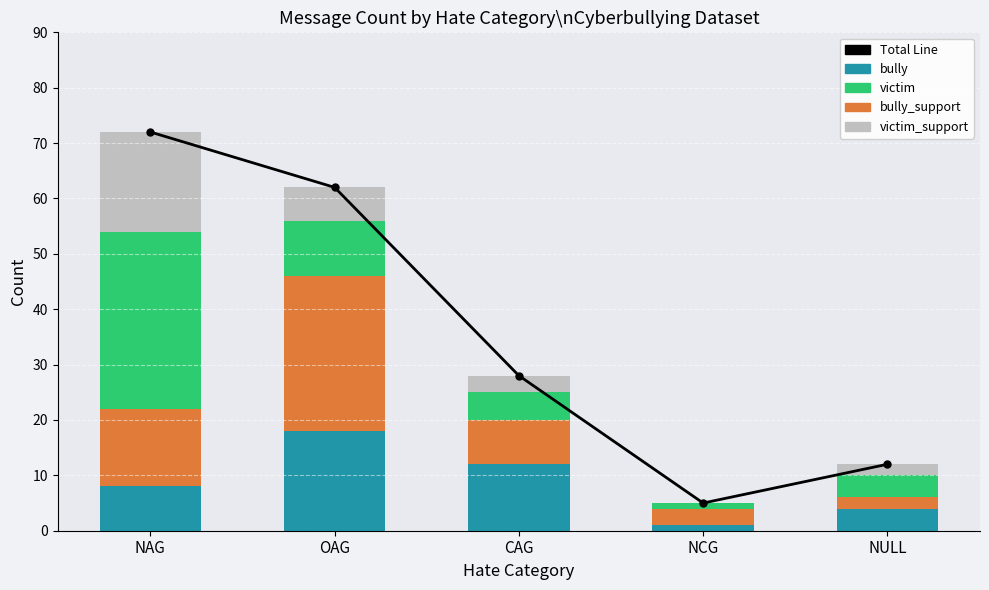

The bully_support series shows 2 at NCG. True or false?

False